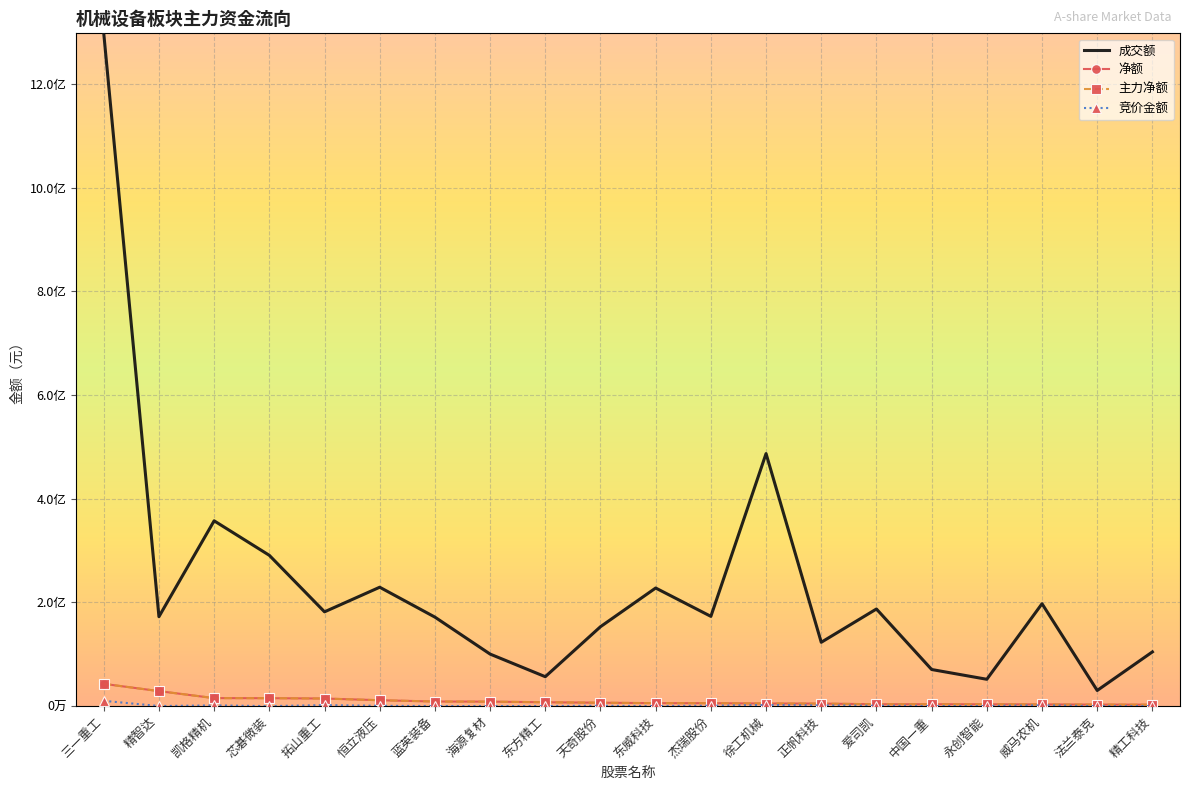

Which has a higher value, 正帆科技 or 中国一重?

正帆科技